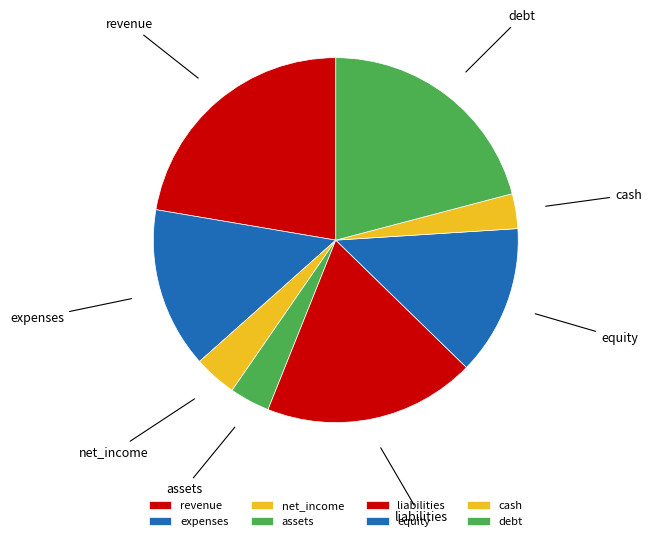

How many segments does this pie chart have?

8